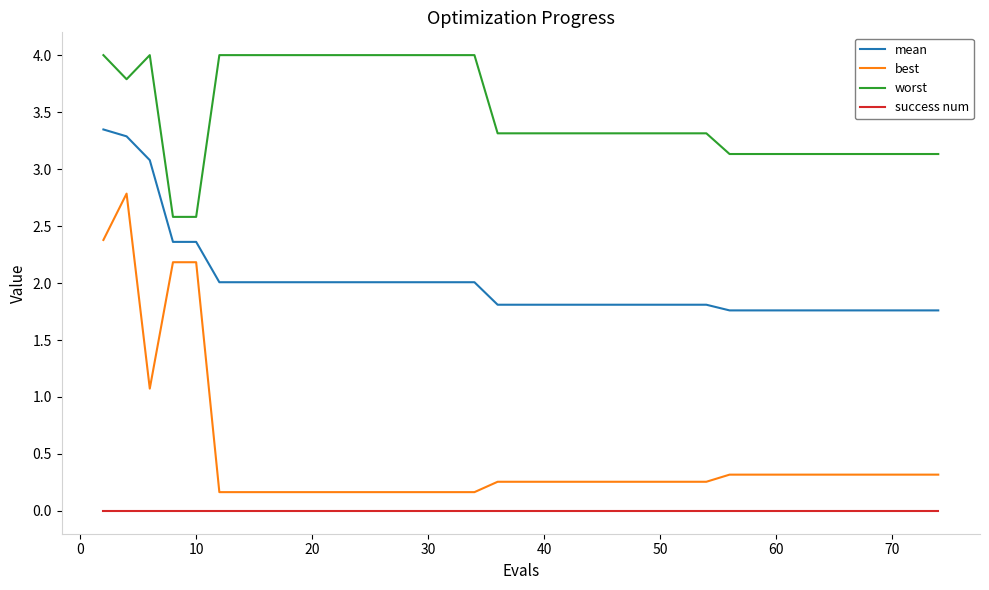

List the series in order of their peak value, lowest first.

success num, best, mean, worst